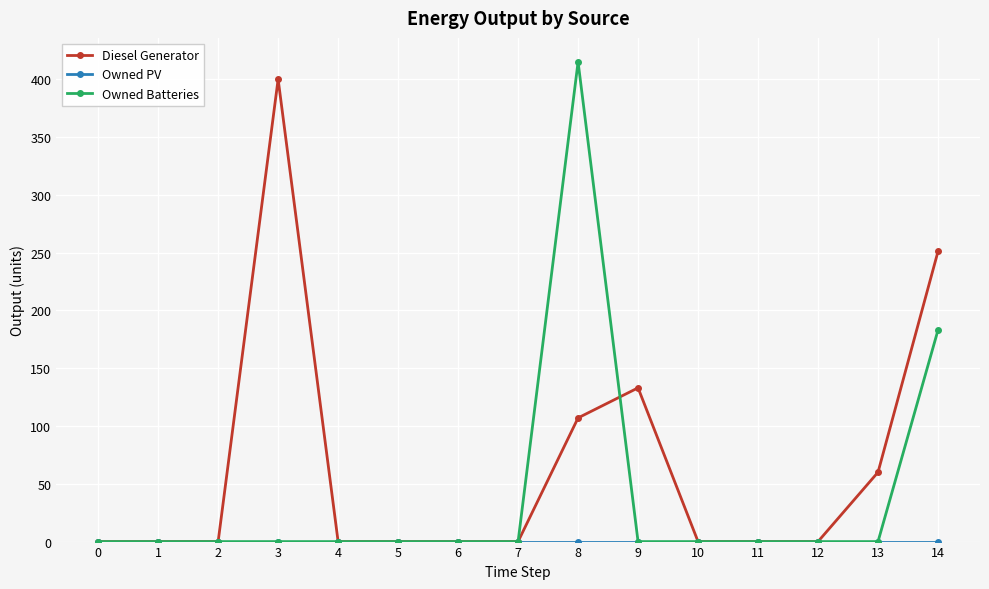

Which series changed the most between 2 and 14?

Diesel Generator